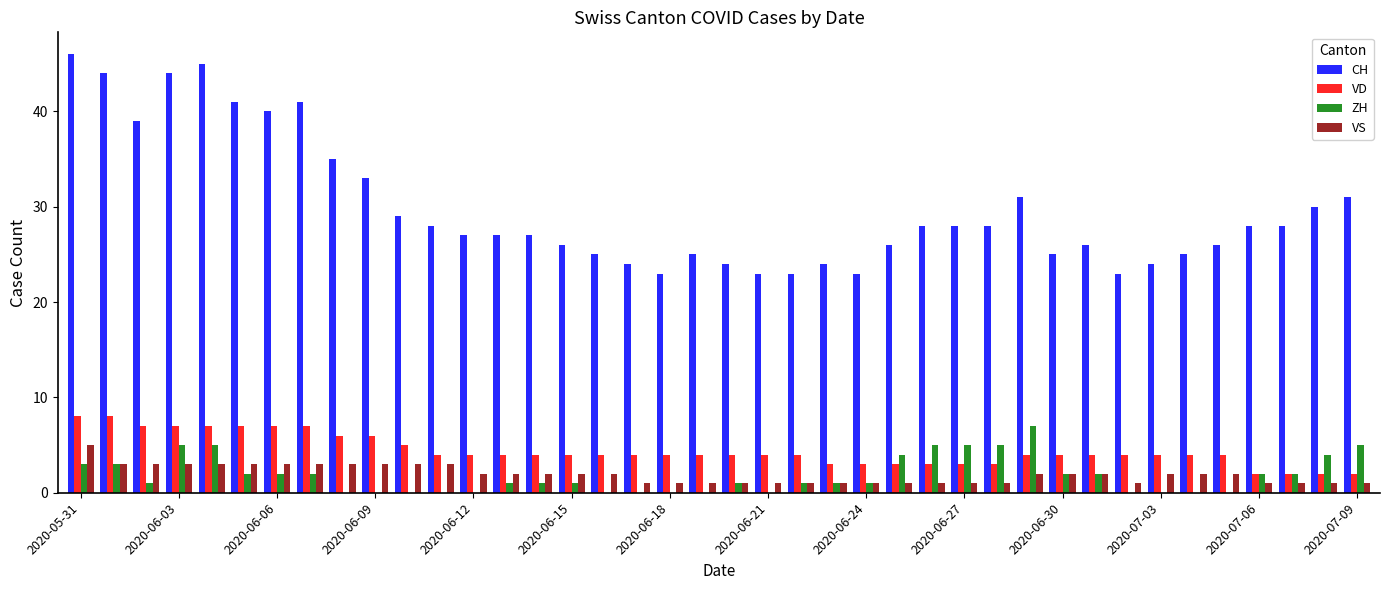

What is the maximum value shown in the chart?

46